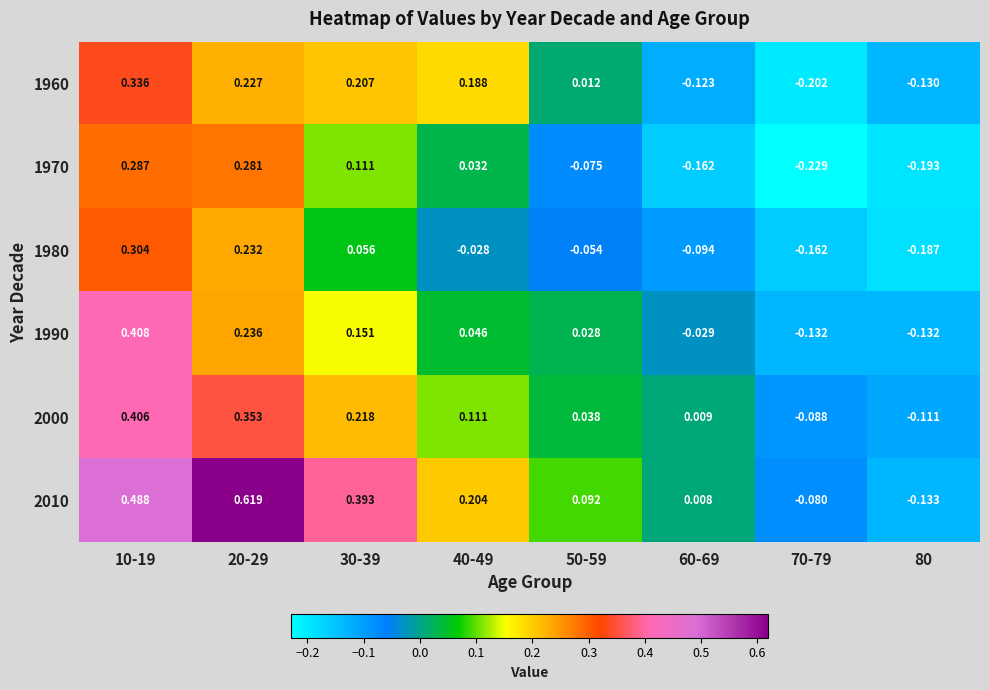

Is the value of 1970 at 40-49 greater than the value of 1960 at 30-39?

No